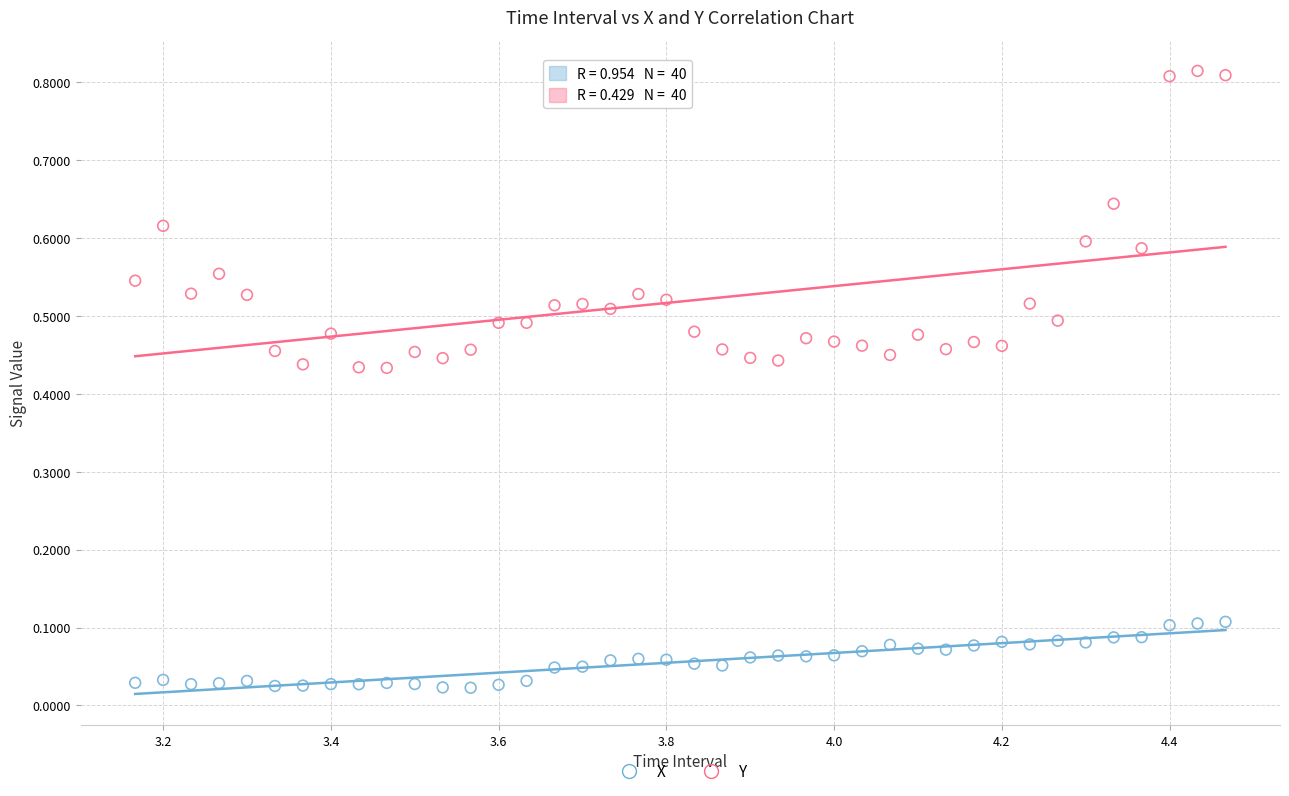

Across all data points, what is the range of X values (max minus min)?

1.3